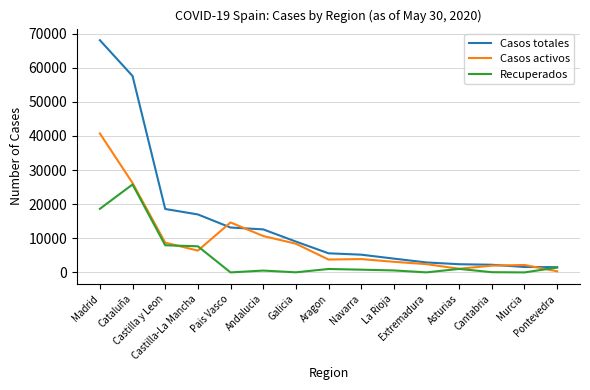

Rank the series by their average value, from lowest to highest.

Recuperados, Casos activos, Casos totales